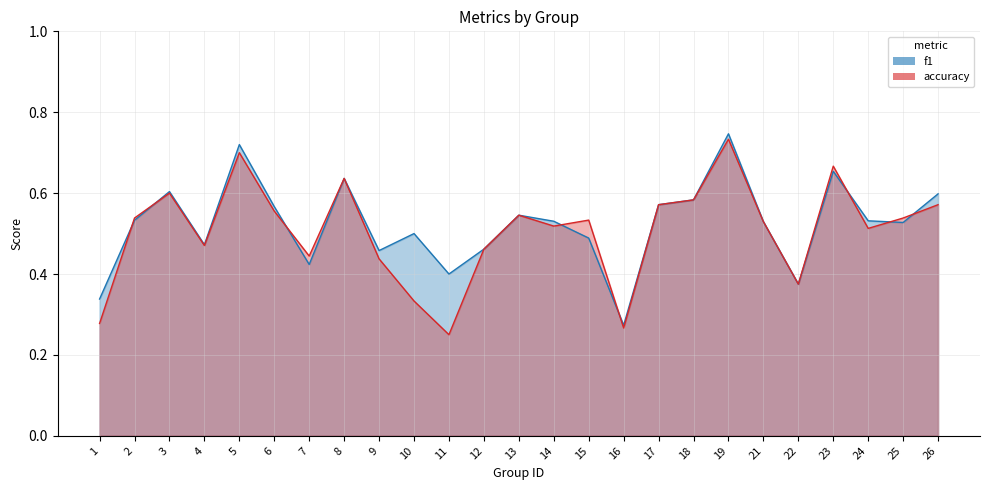

Where is accuracy nearest to the value 0?

11